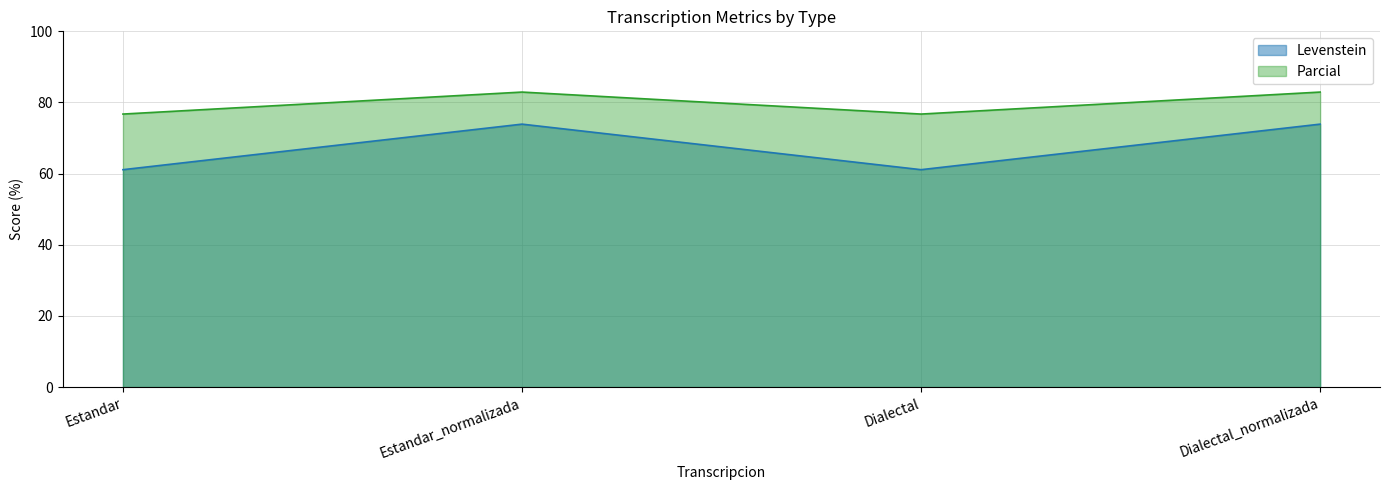

Reading left to right, list all the values displayed in this chart.

Levenstein: Estandar=61.1	Estandar_normalizada=73.9	Dialectal=61.1	Dialectal_normalizada=73.9
Parcial: Estandar=76.7	Estandar_normalizada=82.9	Dialectal=76.7	Dialectal_normalizada=82.9